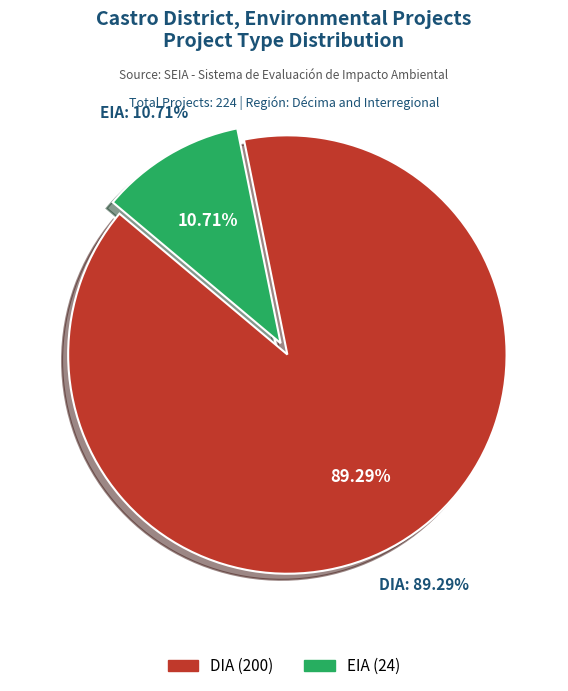

To the nearest percent, what is the combined percentage of EIA and DIA?

100%